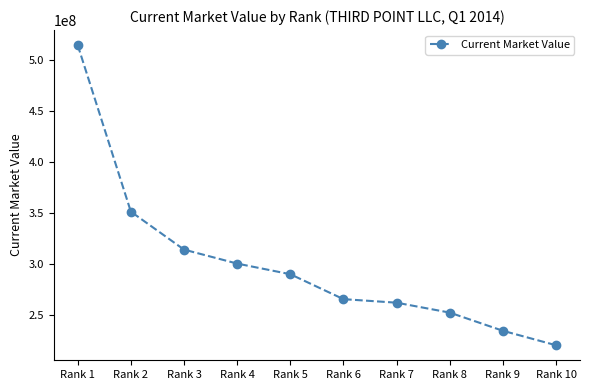

What is the sum of all values?

3001701000